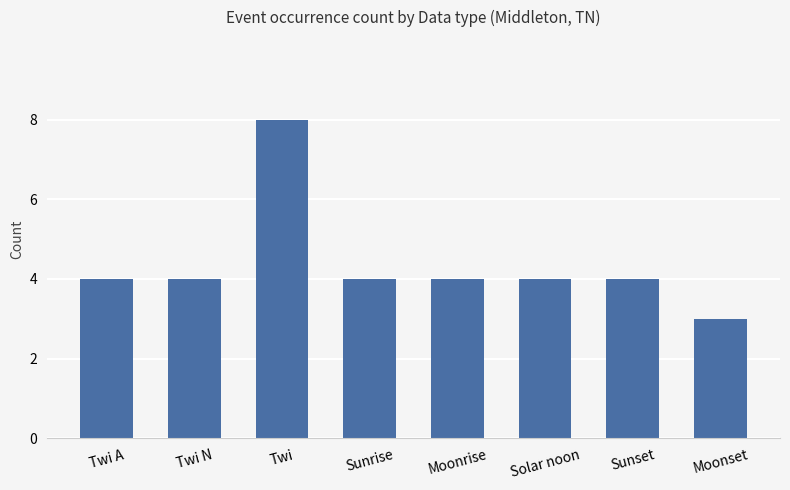

What is the approximate value at Twi?

8